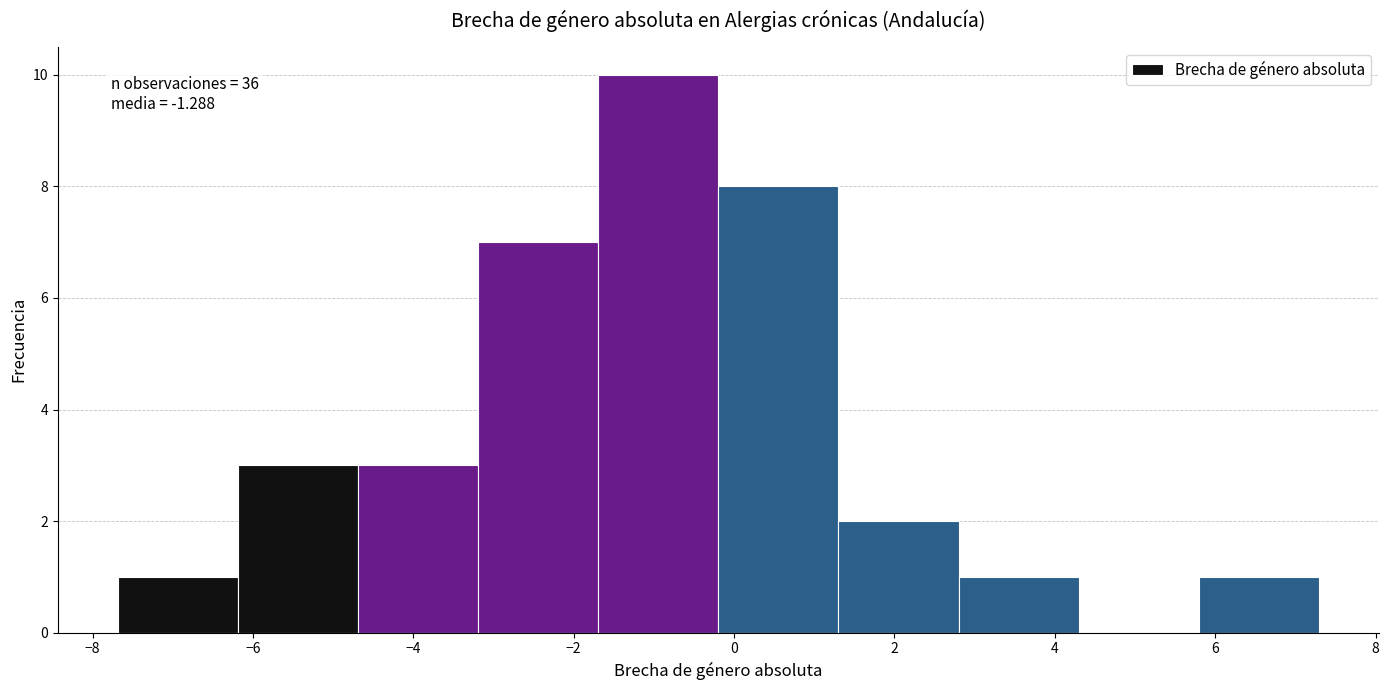

Which range on the x-axis has the tallest bar?

-1.6 to -0.2